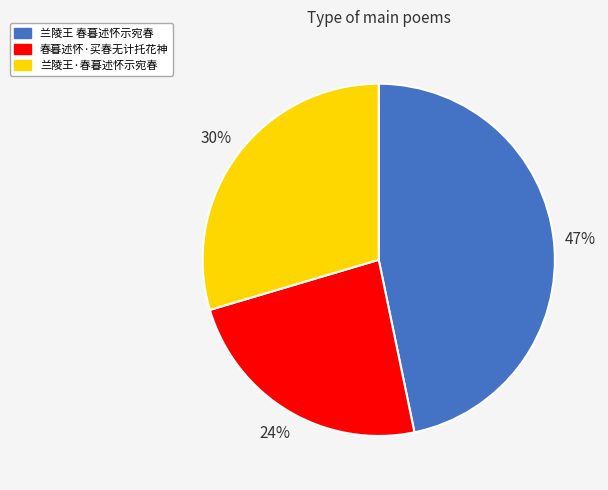

To the nearest percent, what is the average slice percentage?

33%